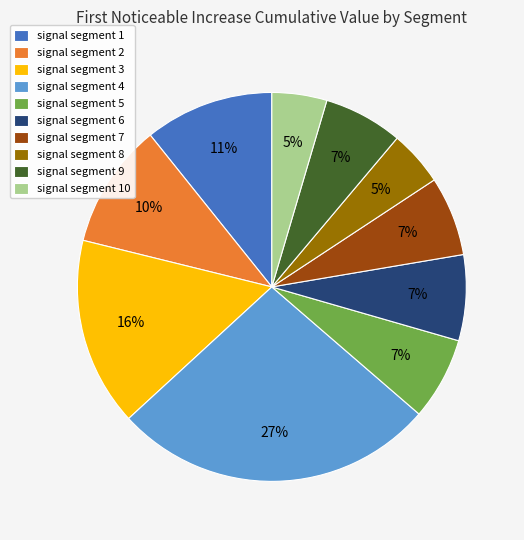

To the nearest percent, what percentage of the pie is signal segment 7?

7%